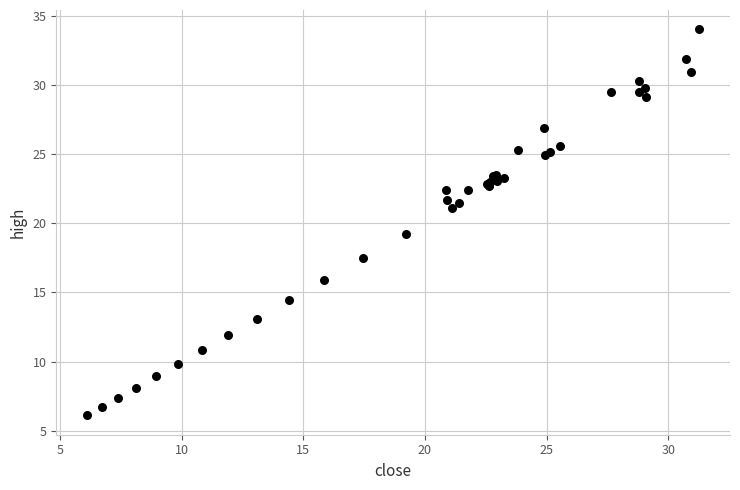

What Y value in the scatter plot is closest to 20?

19.2